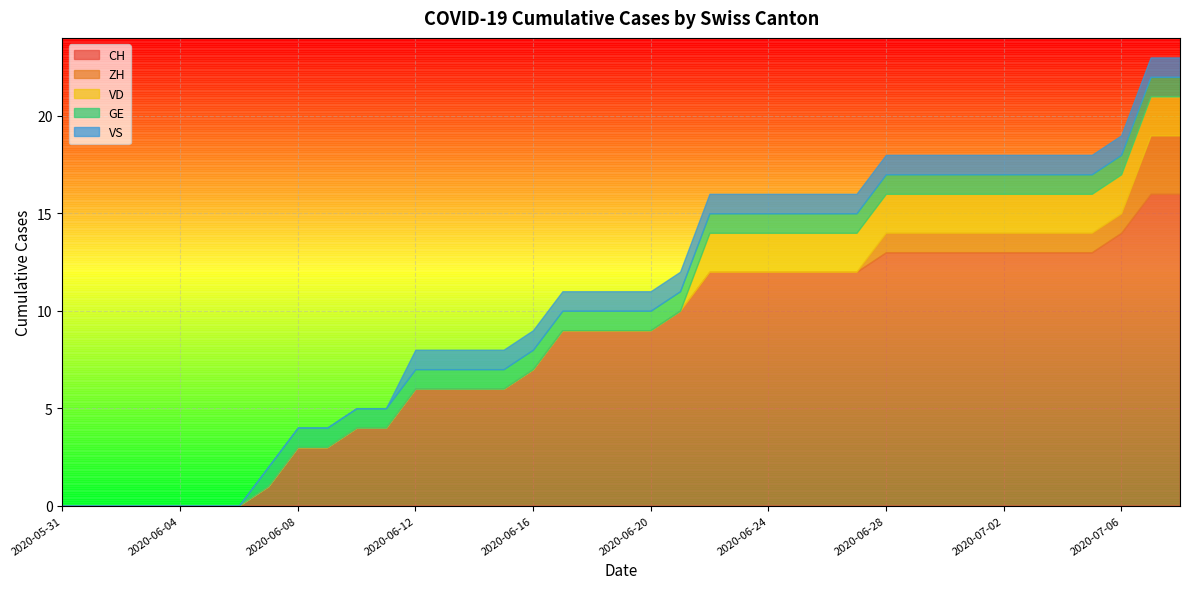

How many series are shown in this chart?

5